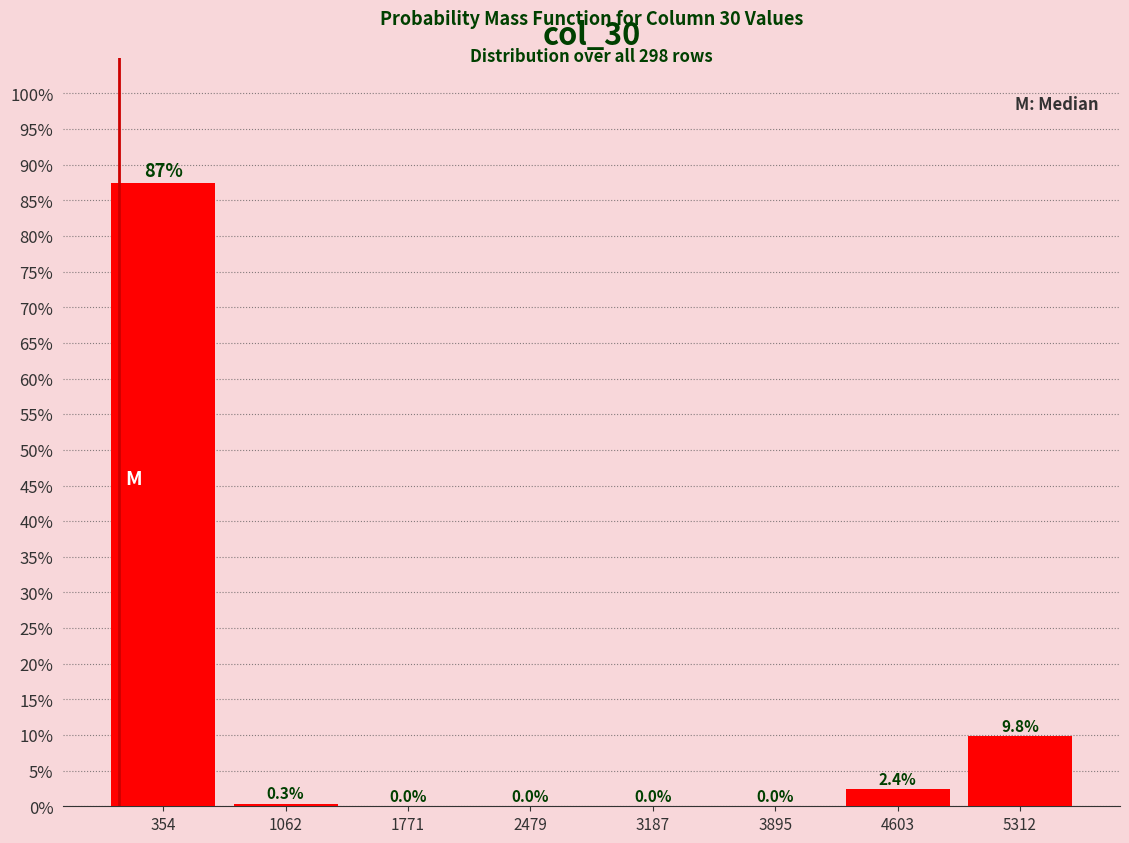

Over which range of the x-axis is the bar tallest?

0 to 700